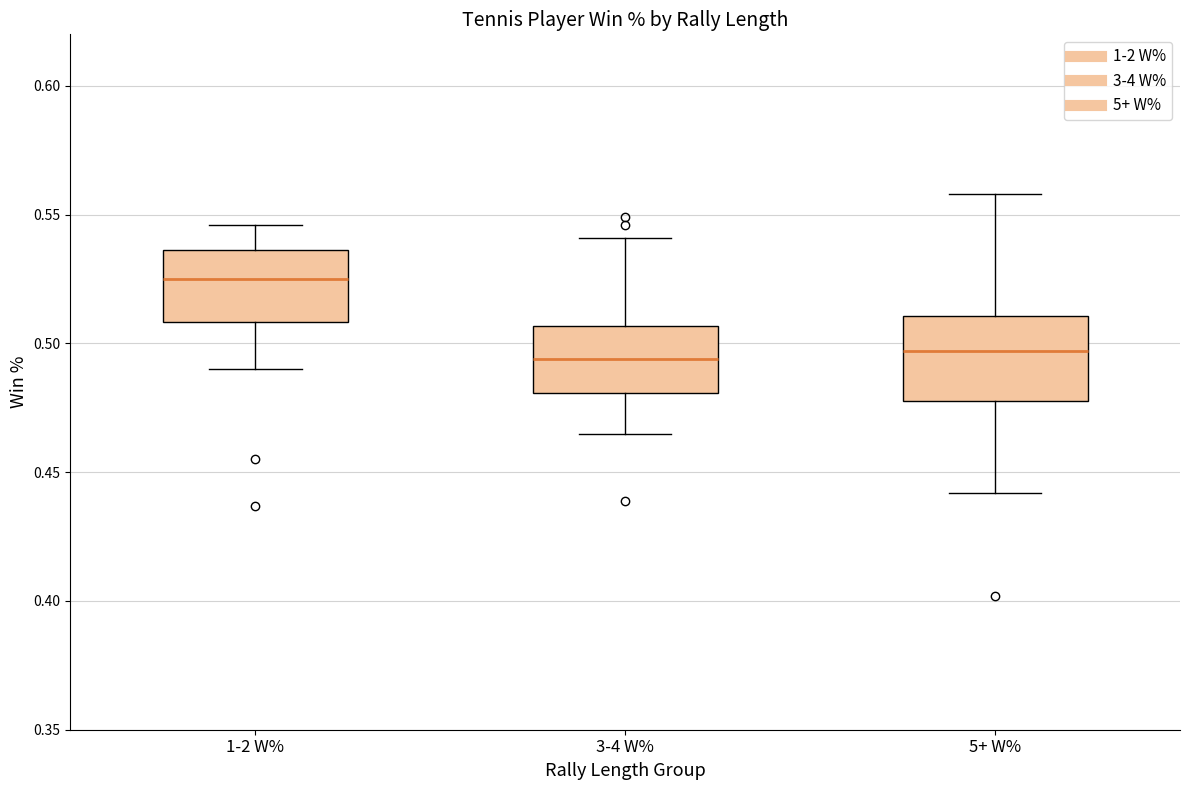

Reading left to right, read every box against the y-axis: the position of its median line, the range the box covers, and the ends of its whiskers. The values are not printed on the chart, so give them approximately, as read against the axis.

1-2 W%: median 0.525, box 0.510 to 0.535, whiskers 0.490 to 0.545
3-4 W%: median 0.495, box 0.480 to 0.505, whiskers 0.465 to 0.540
5+ W%: median 0.495, box 0.480 to 0.510, whiskers 0.440 to 0.560